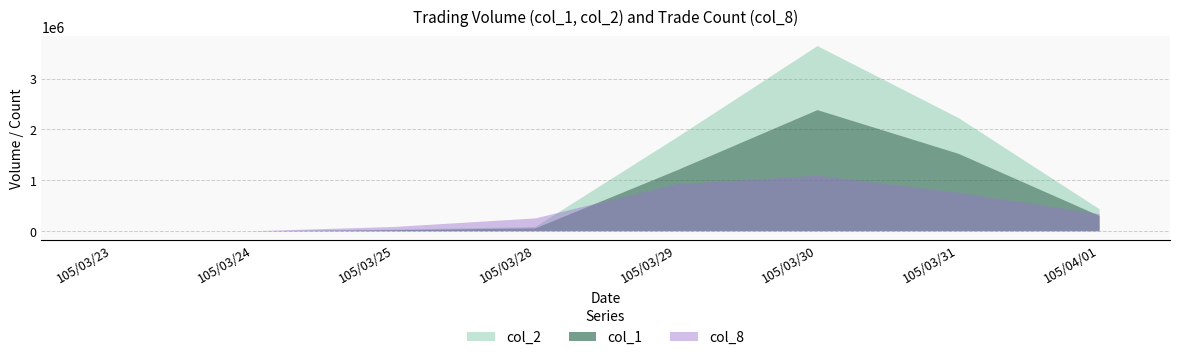

Which series has the widest spread of values?

col_2